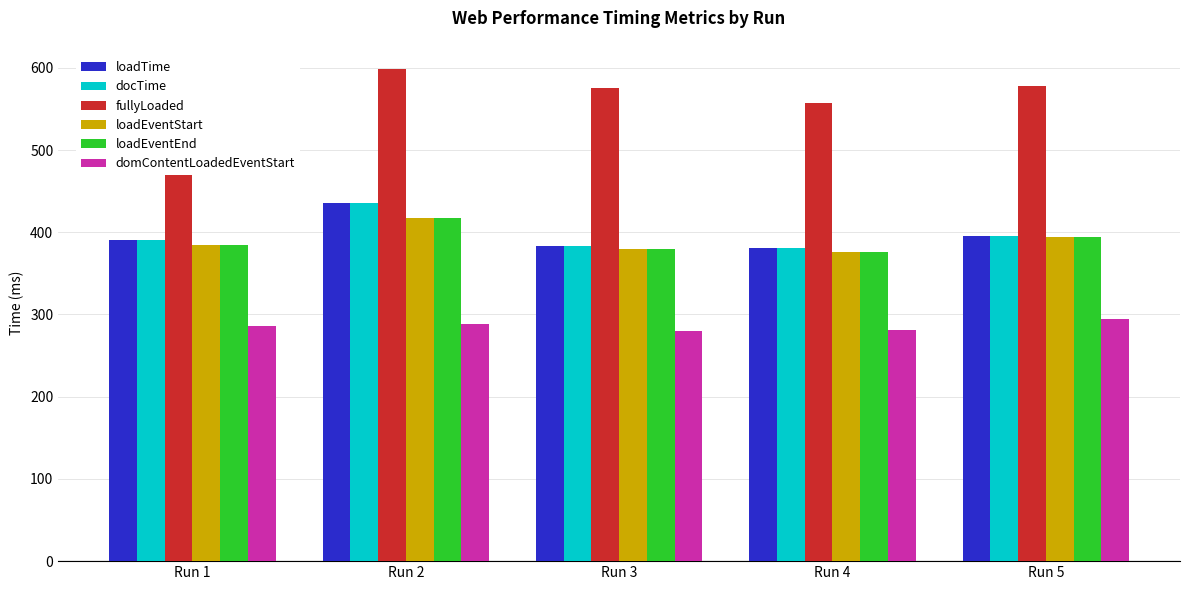

What is the difference between the highest and lowest values at Run 4?

276